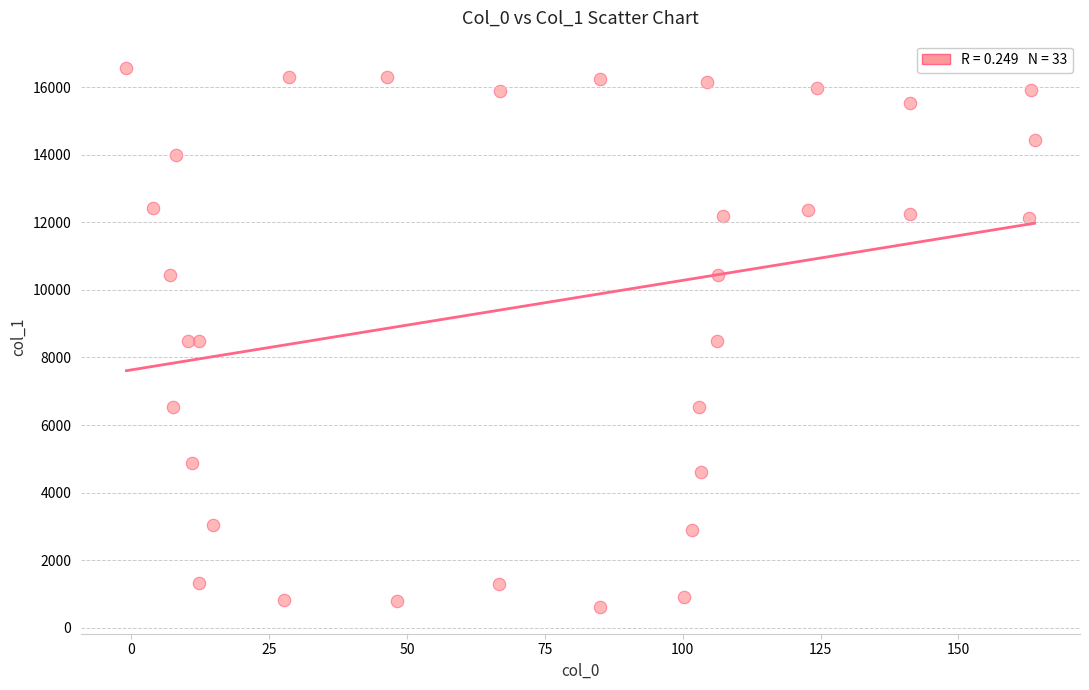

What is the range of Y values (max minus min)?

15954.4